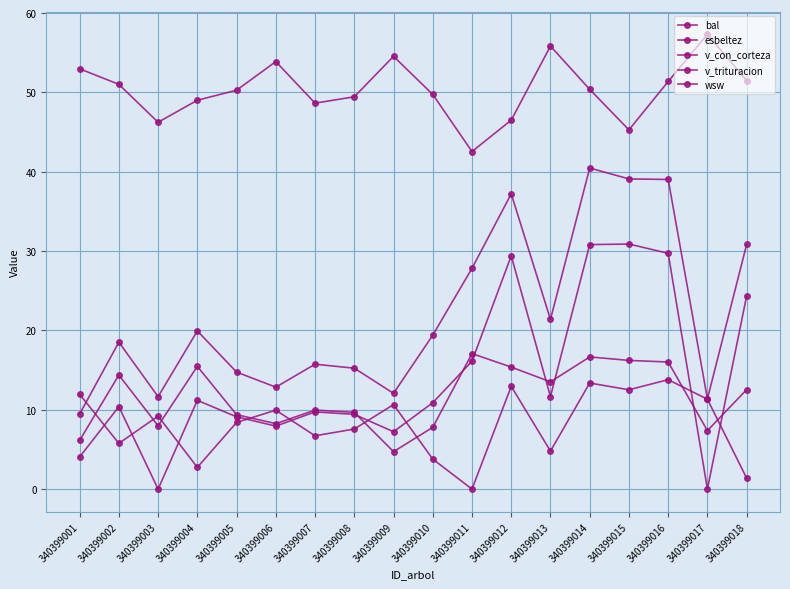

True or false: esbeltez and wsw cross at least once.

False